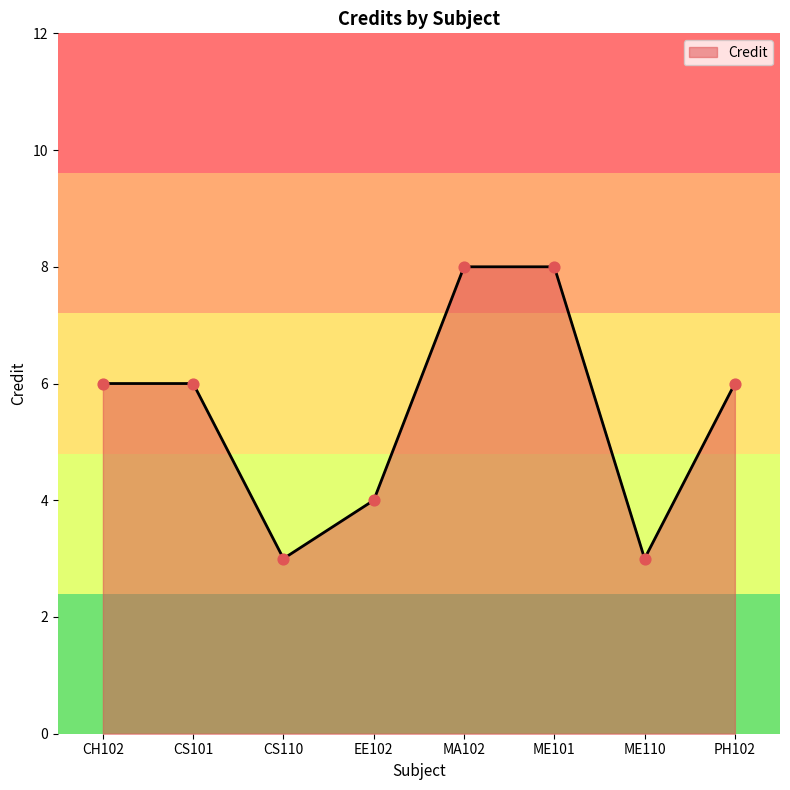

What is the change in value from CS101 to ME101?

+2